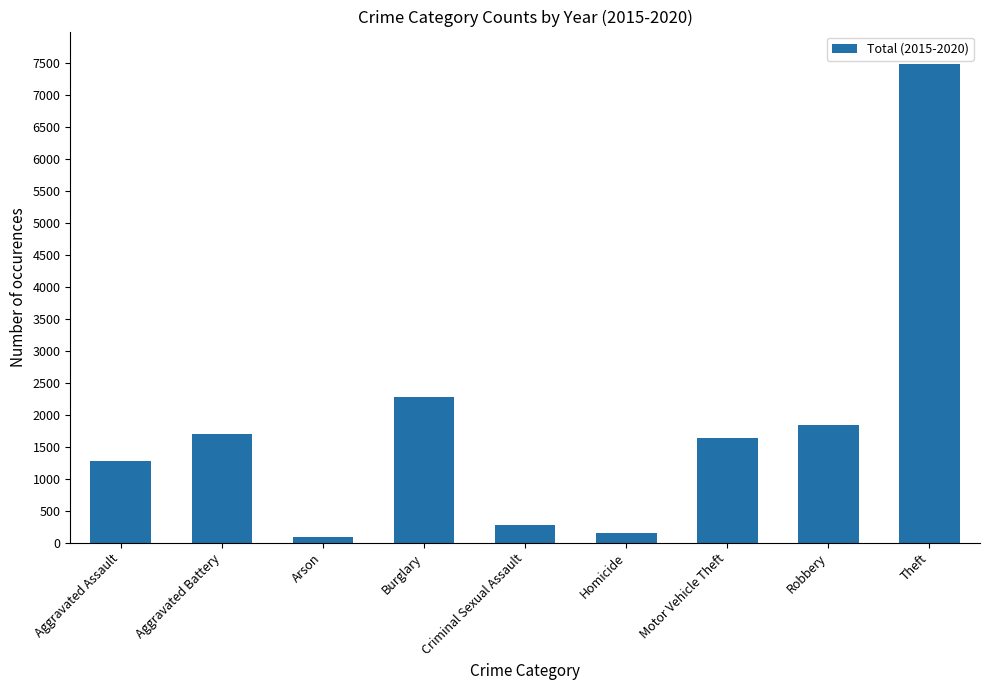

At which category does the chart reach its peak across all series?

Theft